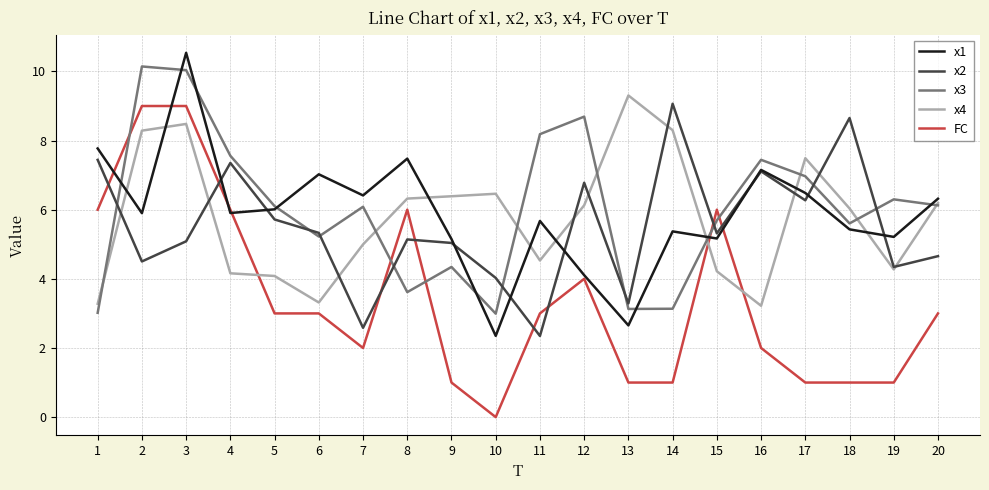

True or false: x4 and x2 cross at least once.

True